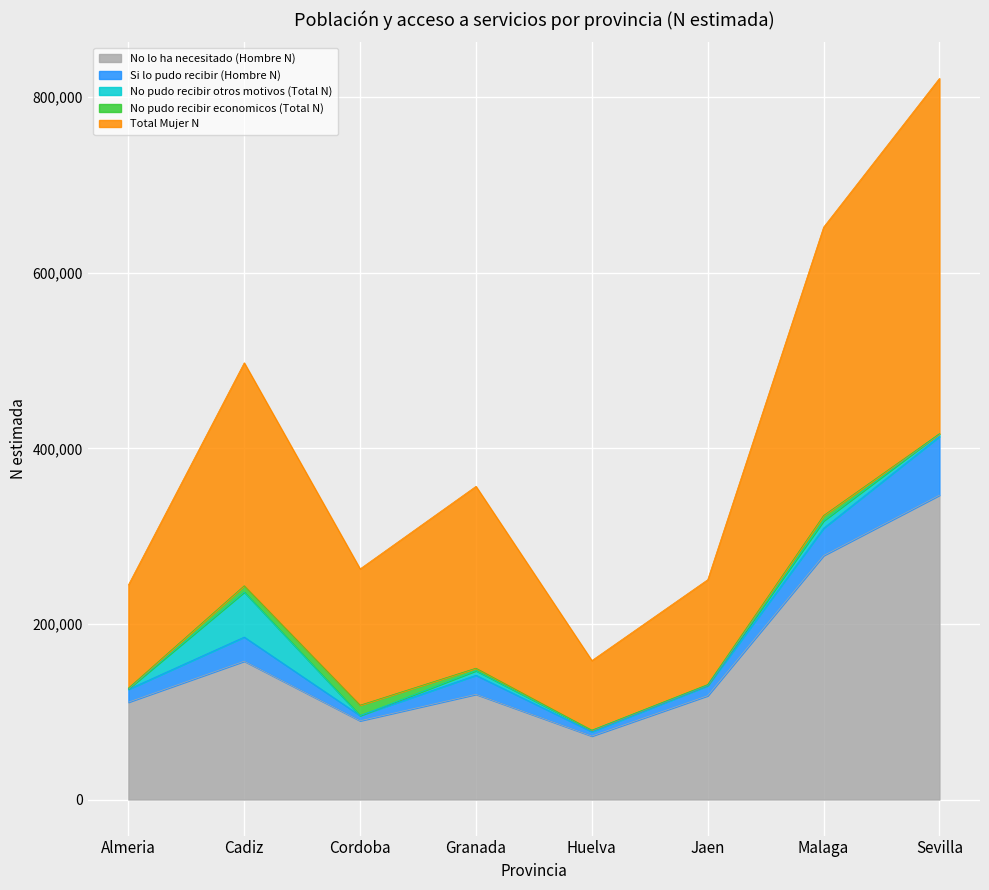

How many lines are shown in the chart?

5